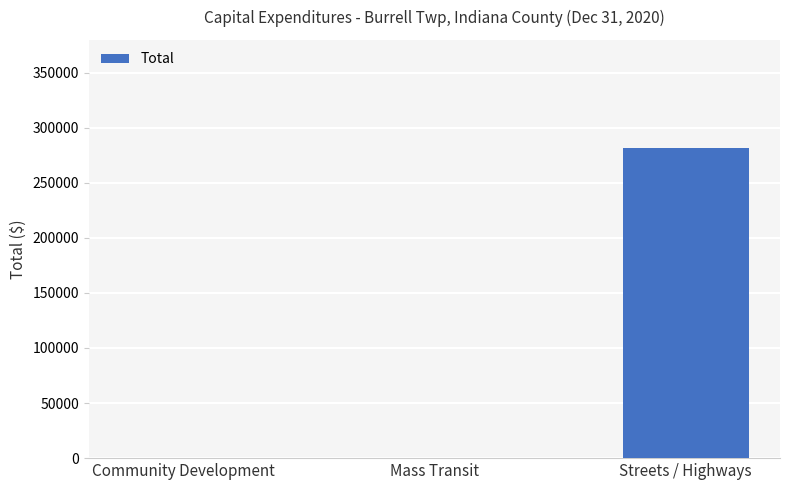

Which category has the highest value across all series?

Streets / Highways